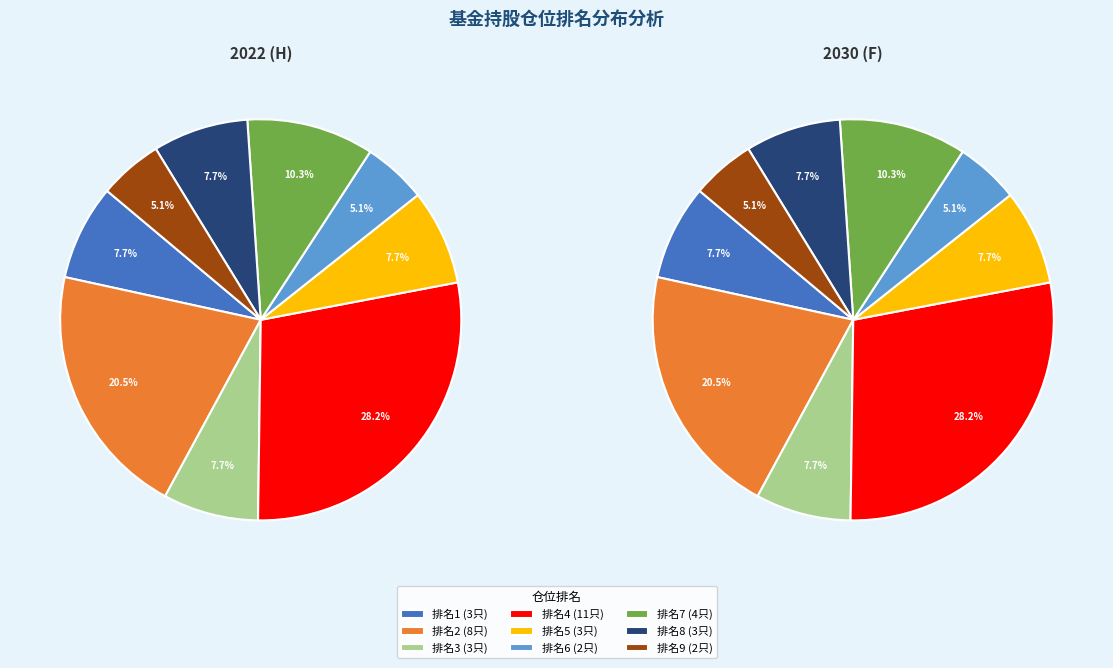

Combined, do 9 and 1 account for over 50%?

No